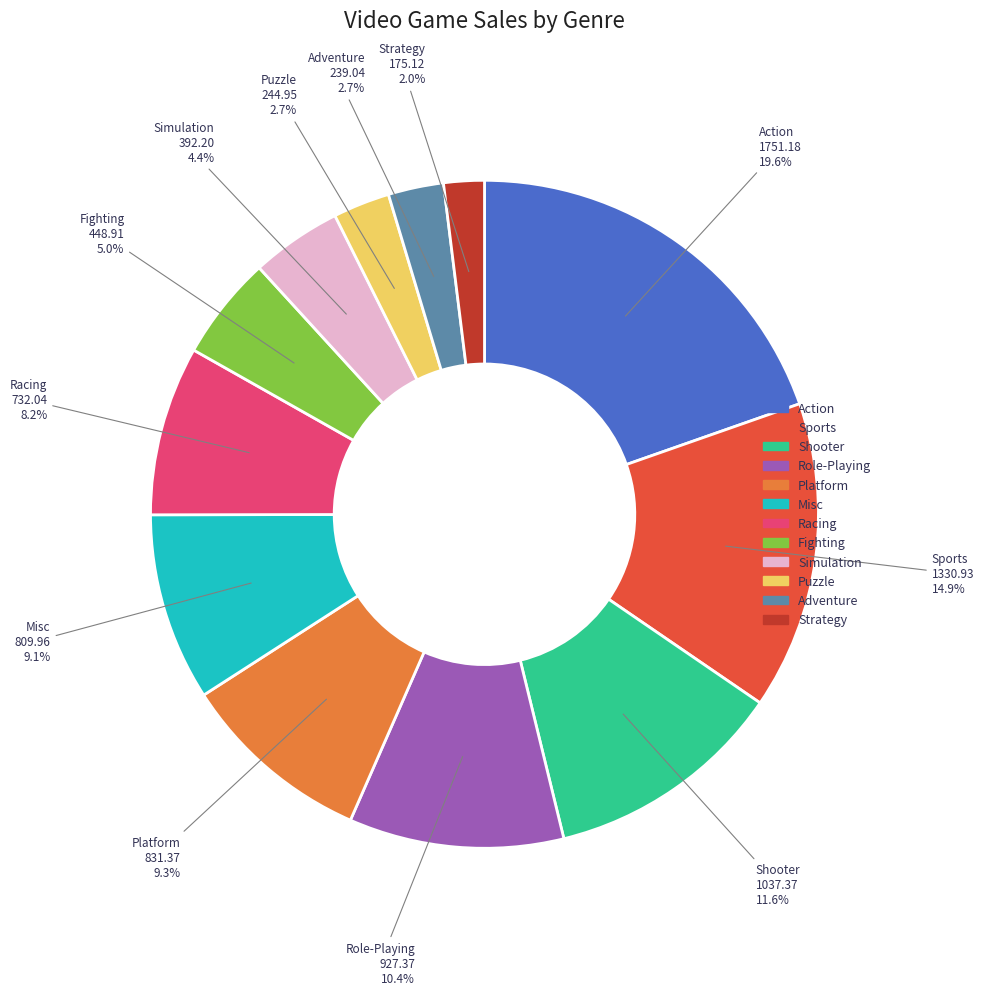

Approximately how many times larger is the value at Platform compared to Strategy?

4.7